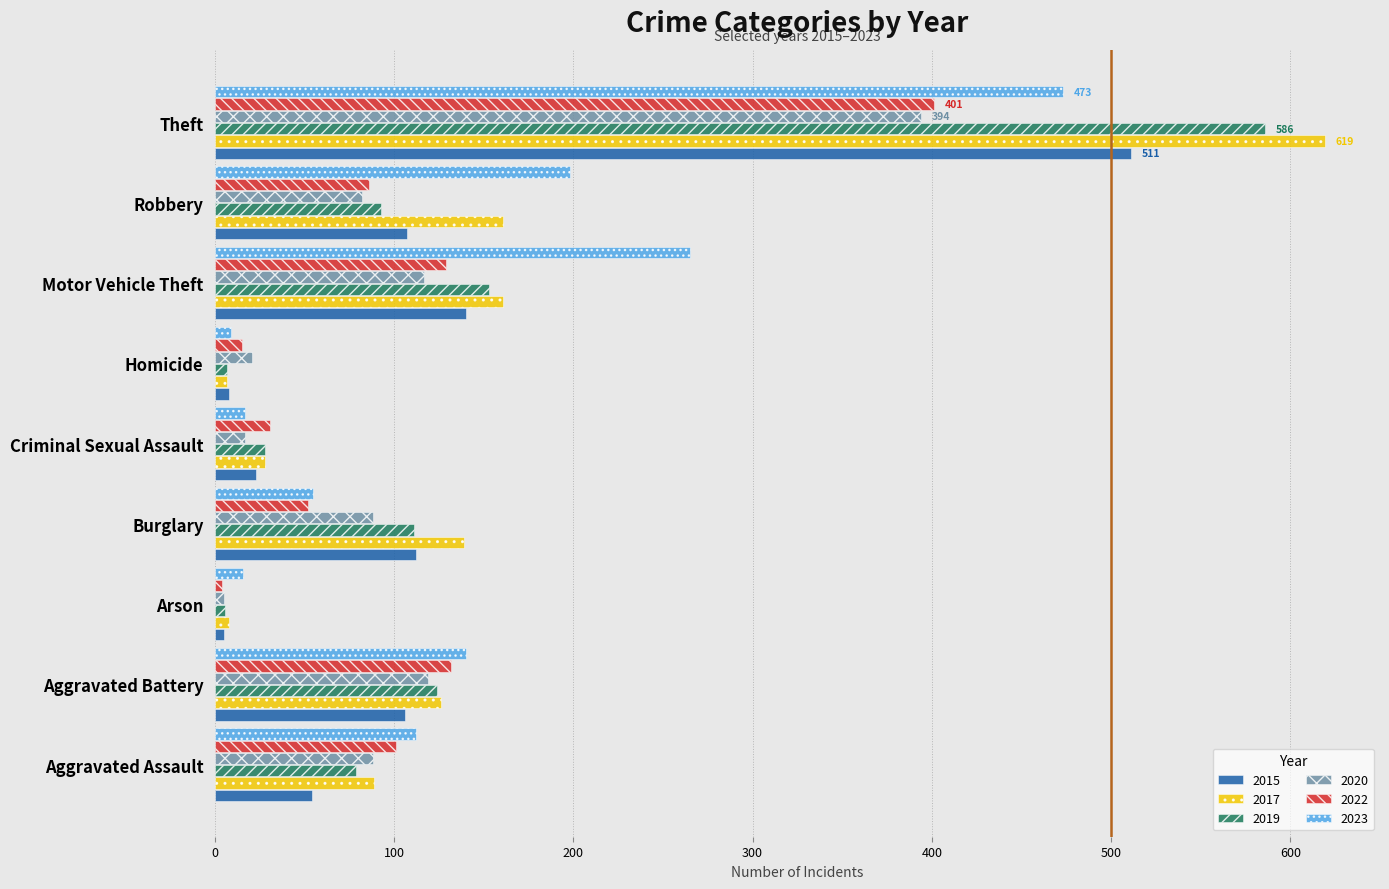

Between Aggravated Battery and Homicide, which series saw the biggest shift?

2023